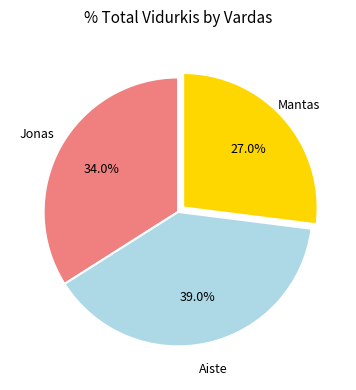

Which category has the smallest portion of the pie?

Mantas